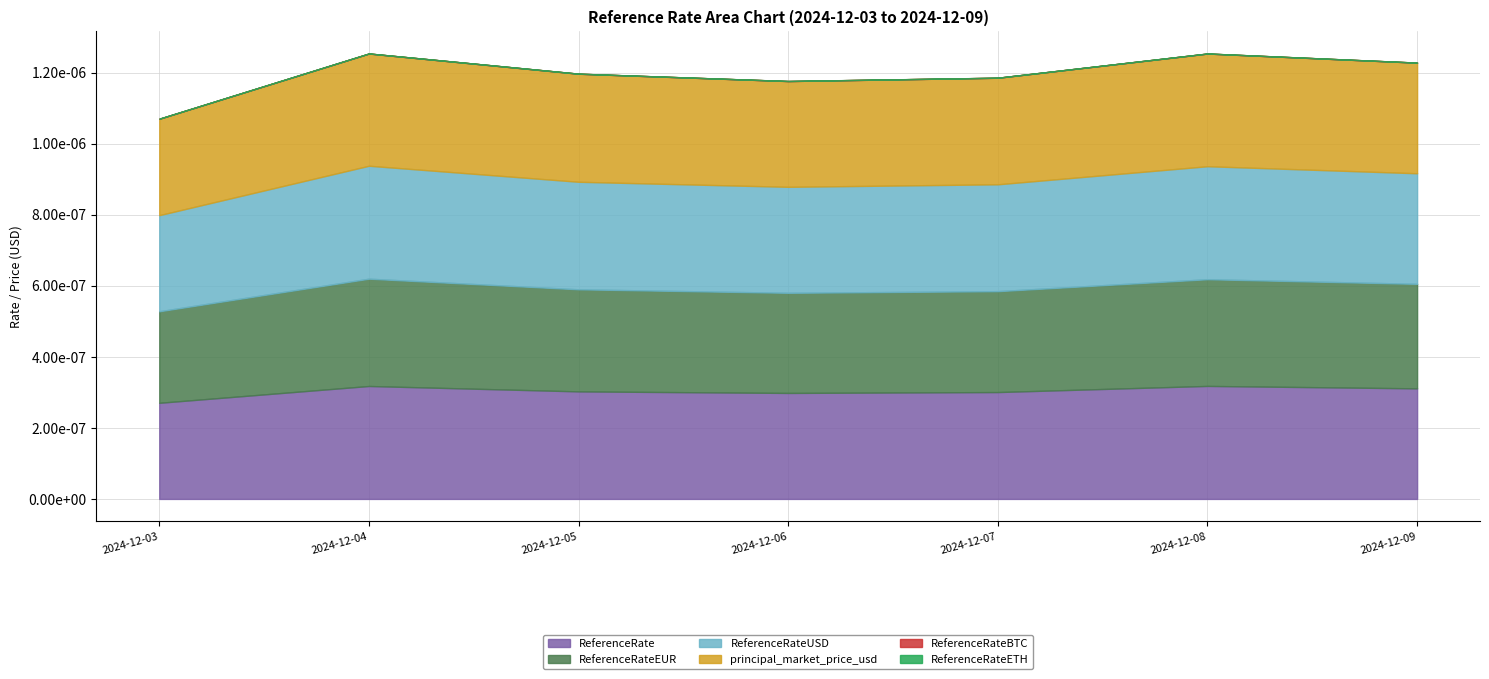

Count the number of categories in the chart.

7